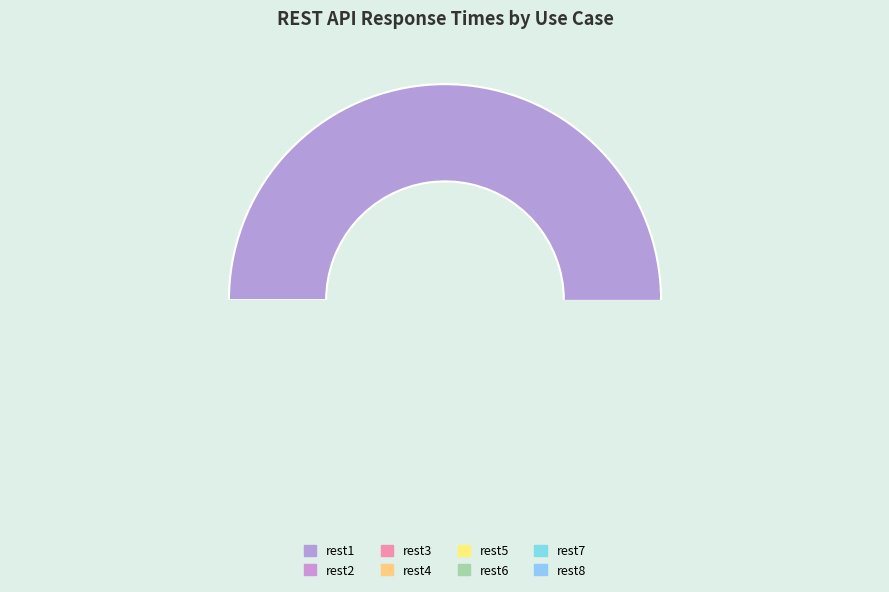

Rank the categories by value from lowest to highest.

rest6, rest7, rest4, rest8, rest3, rest2, rest5, rest1